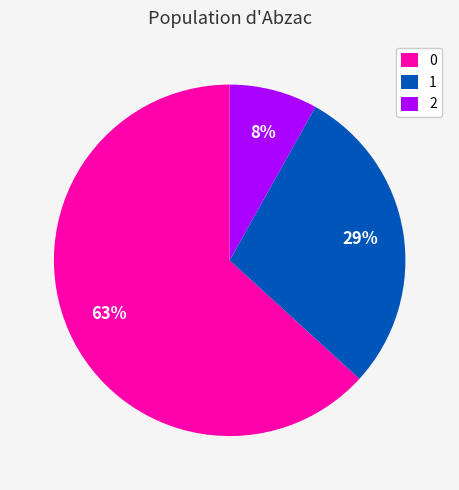

To the nearest percent, what percentage of the pie is 0?

63%